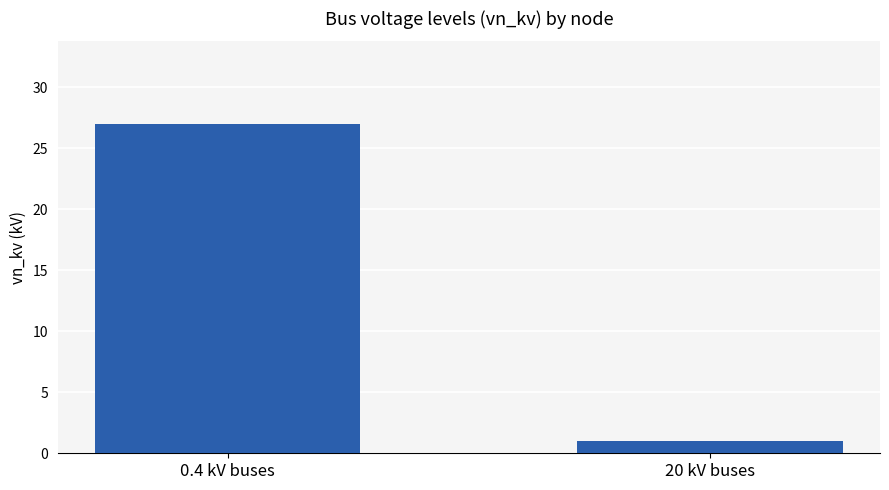

How many values are below 27?

1